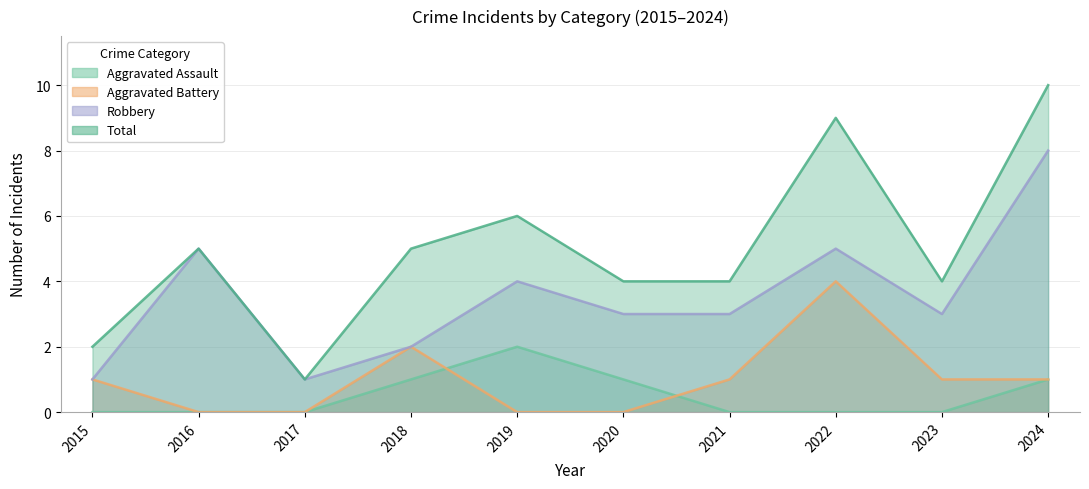

At which label does Robbery reach its peak?

2024